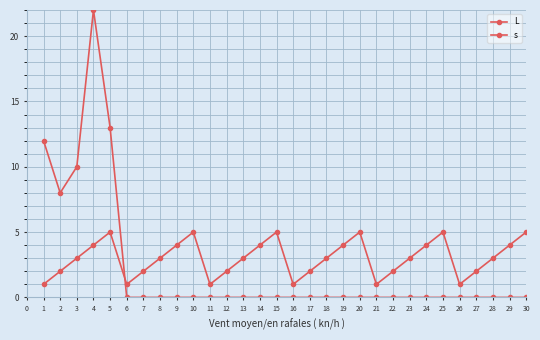

Is the value of L at 23 greater than the value of s at 6?

No